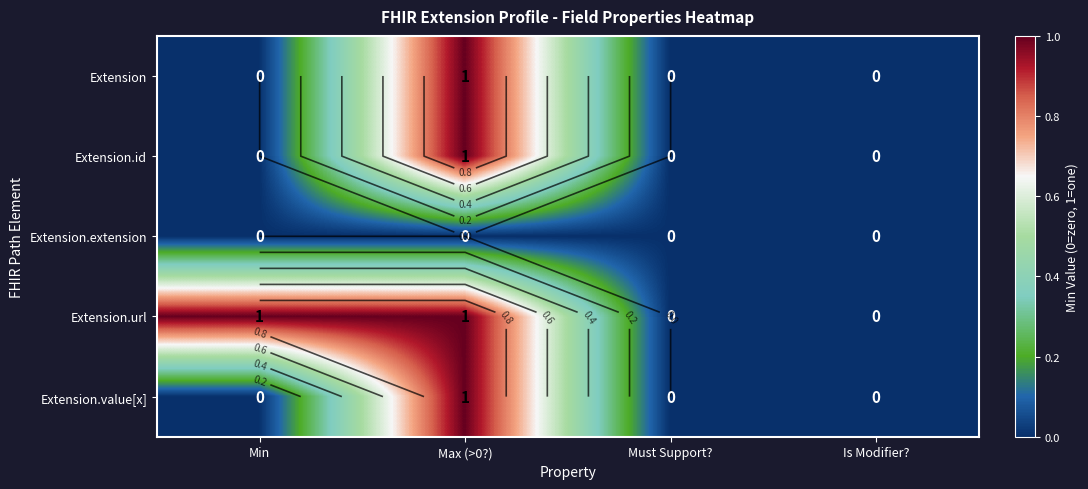

Rank the series at Min from highest to lowest value.

Extension.url, Extension, Extension.id, Extension.extension, Extension.value[x]